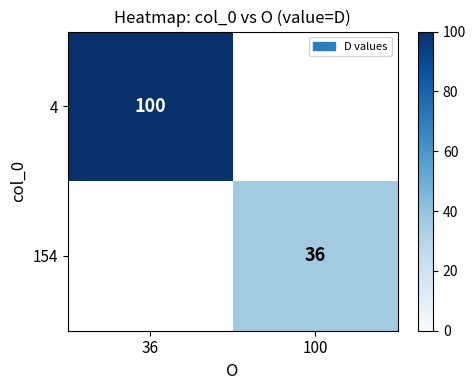

The value of 154 at 100 is 36. True or false?

True